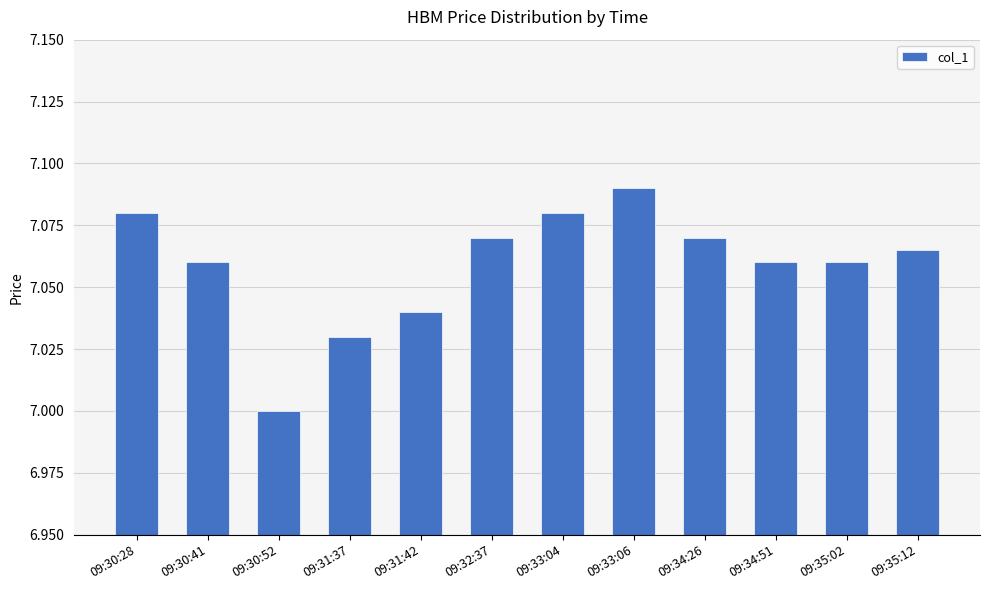

Which category has the lowest value across all series?

09:30:52